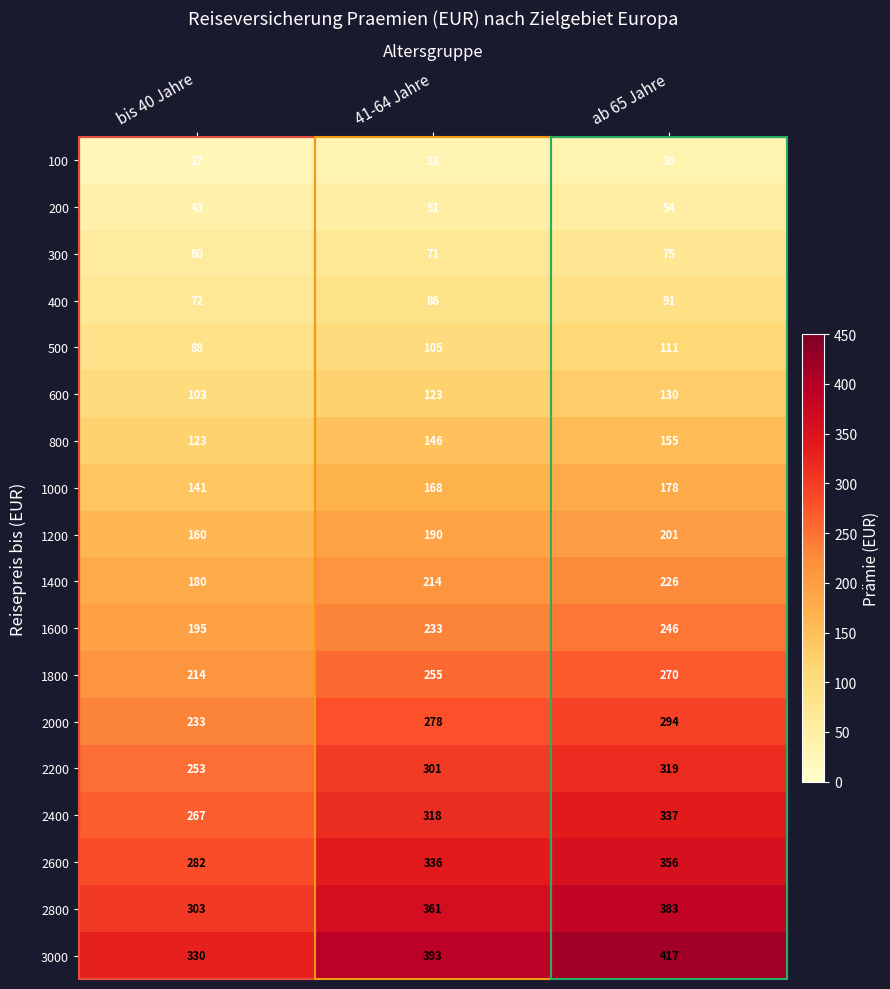

Rank the categories by 500 value from highest to lowest.

ab 65 Jahre, 41-64 Jahre, bis 40 Jahre